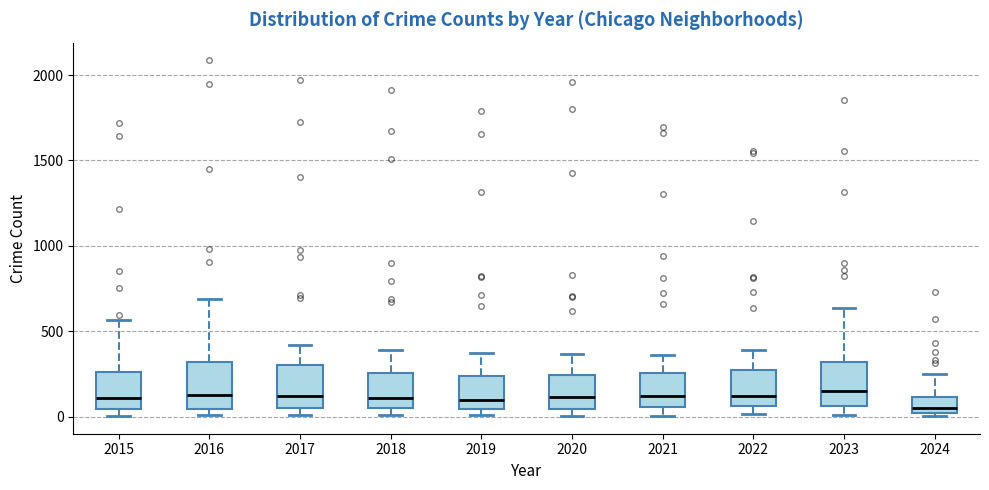

Reading left to right, transcribe this box plot: for each box, give where its median line is, the range the box spans, and where its two whiskers end, as read against the y-axis. The values are not printed on the chart, so give them approximately, as read against the axis.

2015: median 100, box 50 to 250, whiskers 0 to 550
2016: median 150, box 50 to 300, whiskers 0 to 700
2017: median 100, box 50 to 300, whiskers 0 to 400
2018: median 100, box 50 to 250, whiskers 0 to 400
2019: median 100, box 50 to 250, whiskers 0 to 400
2020: median 100, box 50 to 250, whiskers 0 to 350
2021: median 100, box 50 to 250, whiskers 0 to 350
2022: median 100, box 50 to 250, whiskers 0 to 400
2023: median 150, box 50 to 300, whiskers 0 to 650
2024: median 50, box 0 to 100, whiskers 0 (just below the box's lower edge) to 250